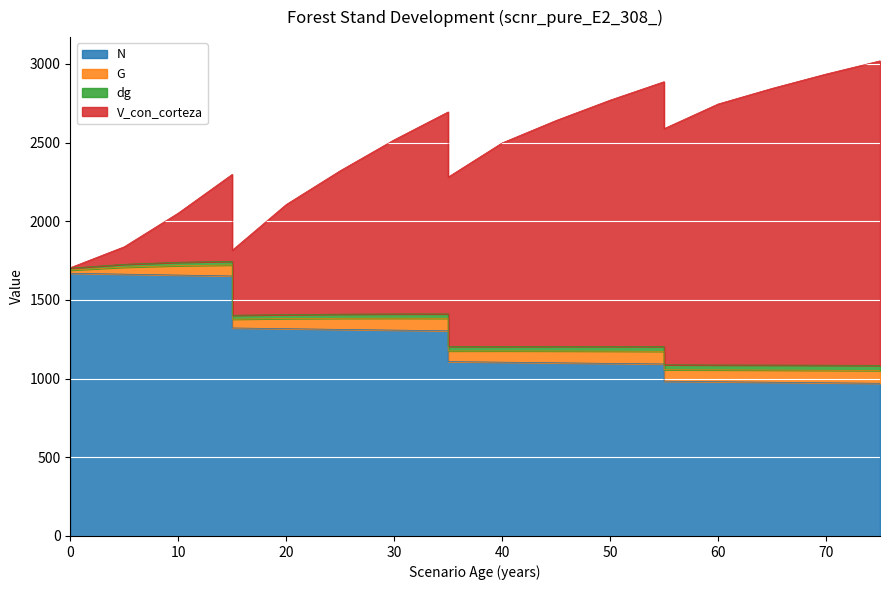

Reading left to right, what are all the values shown in this chart?

N: 0=1669.4	5=1663.6	10=1657.9	15=1652.2	15=1321.7	20=1317.2	25=1312.7	30=1308.1	35=1303.6	35=1108.1	40=1104.3	45=1100.5	50=1096.7	55=1092.9	55=983.6	60=980.2	65=976.8	70=973.5	75=970.1
G: 0=19.9	5=44.2	10=59.7	15=69.8	15=55.8	20=64.2	25=70.5	30=75.5	35=79.5	35=67.6	40=71.6	45=75.0	50=77.9	55=80.5	55=72.4	60=75.0	65=77.3	70=79.4	75=81.2
dg: 0=12.3	5=18.4	10=21.4	15=23.2	15=24.9	20=24.9	25=26.1	30=27.1	35=27.9	35=29.3	40=28.7	45=29.5	50=30.1	55=30.6	55=31.8	60=31.2	65=31.8	70=32.2	75=32.6
V_con_corteza: 0=2.9	5=111.5	10=312.8	15=552.6	15=413.1	20=700.0	25=911.6	30=1106.6	35=1283.5	35=1075.7	40=1293.0	45=1435.2	50=1564.7	55=1682.6	55=1500.5	60=1658.3	65=1758.1	70=1850.0	75=1934.9